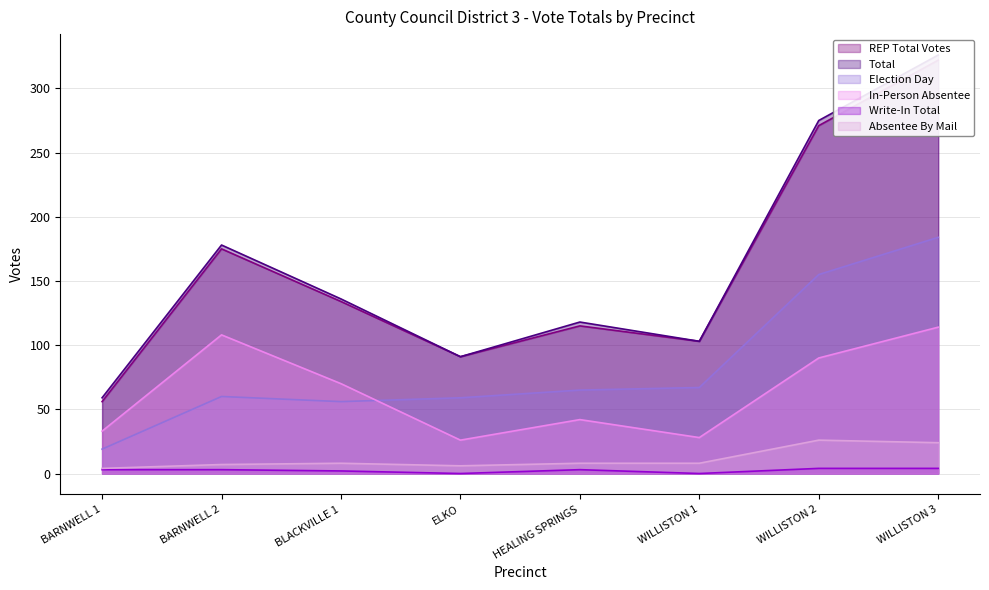

Rank the series at WILLISTON 2 from highest to lowest value.

Total, REP Total Votes, Election Day, In-Person Absentee, Absentee By Mail, Write-In Total